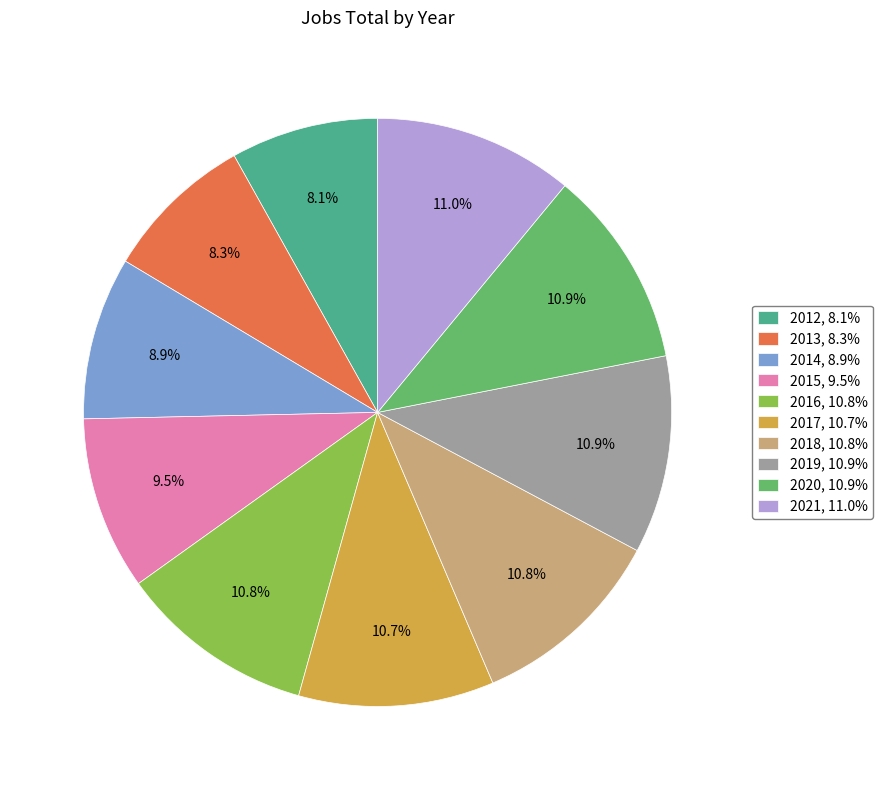

Between 2012 and 2019, which is larger?

2019